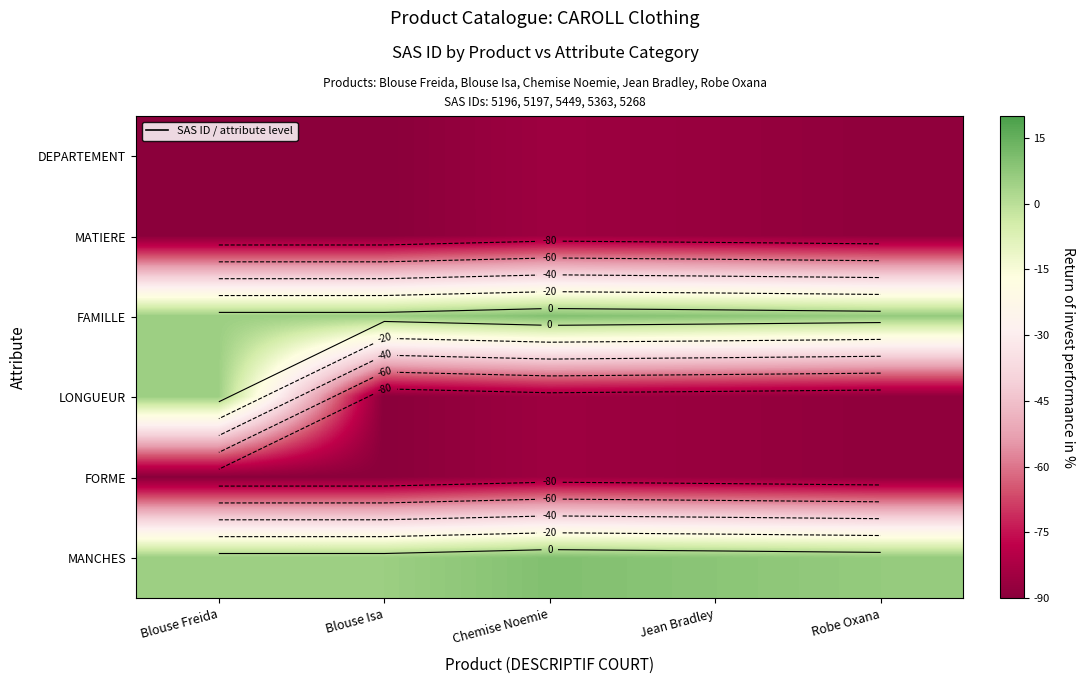

Read the MATIERE value at Blouse Isa.

-90.0